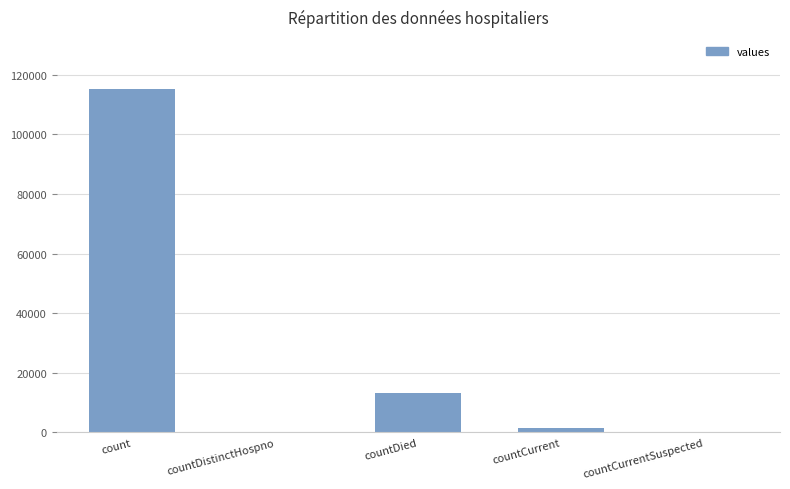

Are the bars horizontal?

No